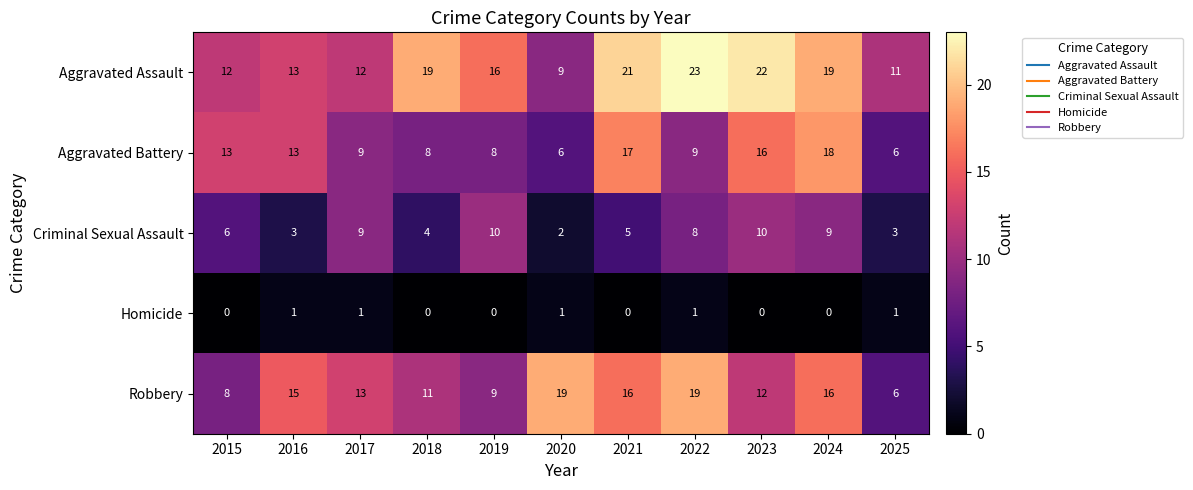

What is the difference between the maximum and minimum values in the Robbery series?

13